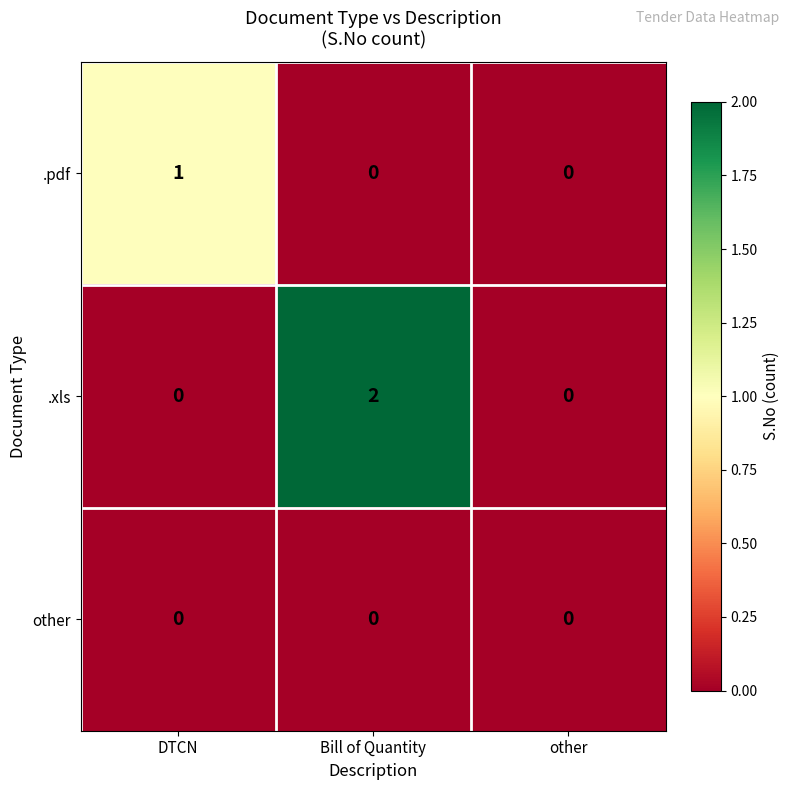

The .xls series shows 2 at Bill of Quantity. True or false?

True